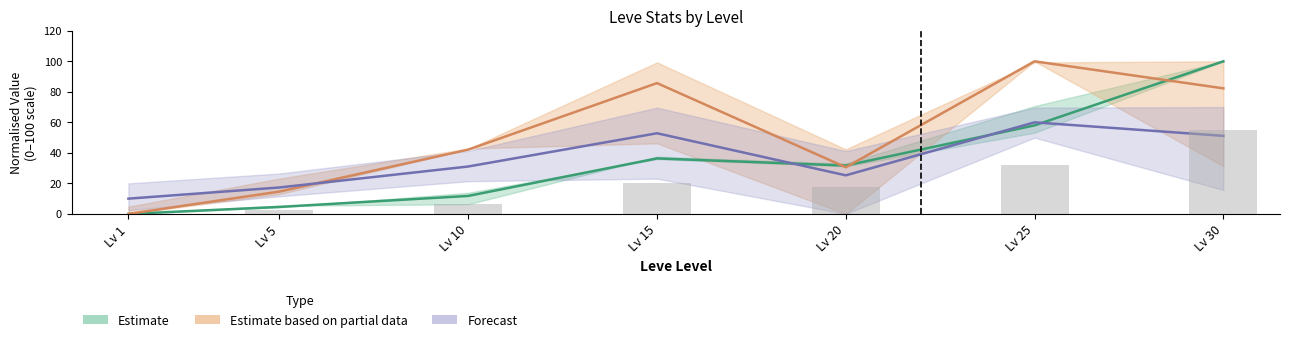

What is the value of the Leve EXP lower bar at the 2nd from the left?

4.6